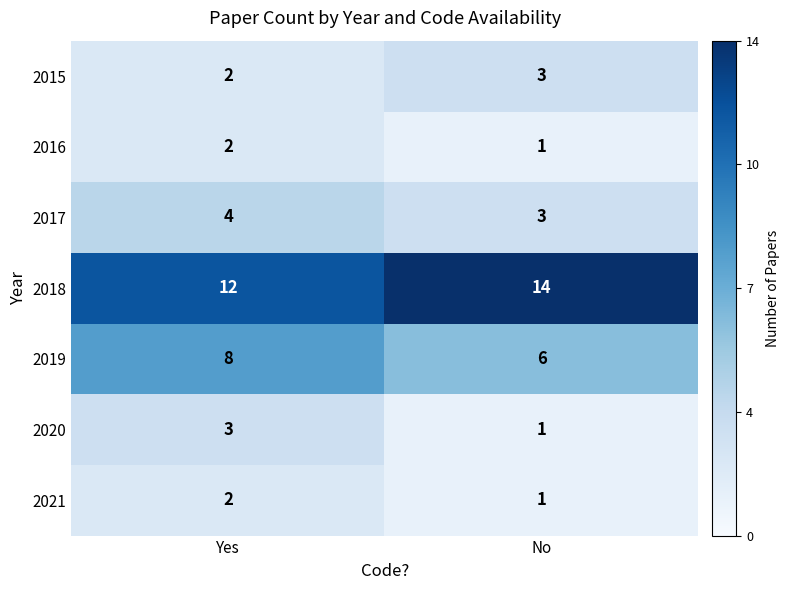

What is the sum of the 2016 values at No and Yes?

3